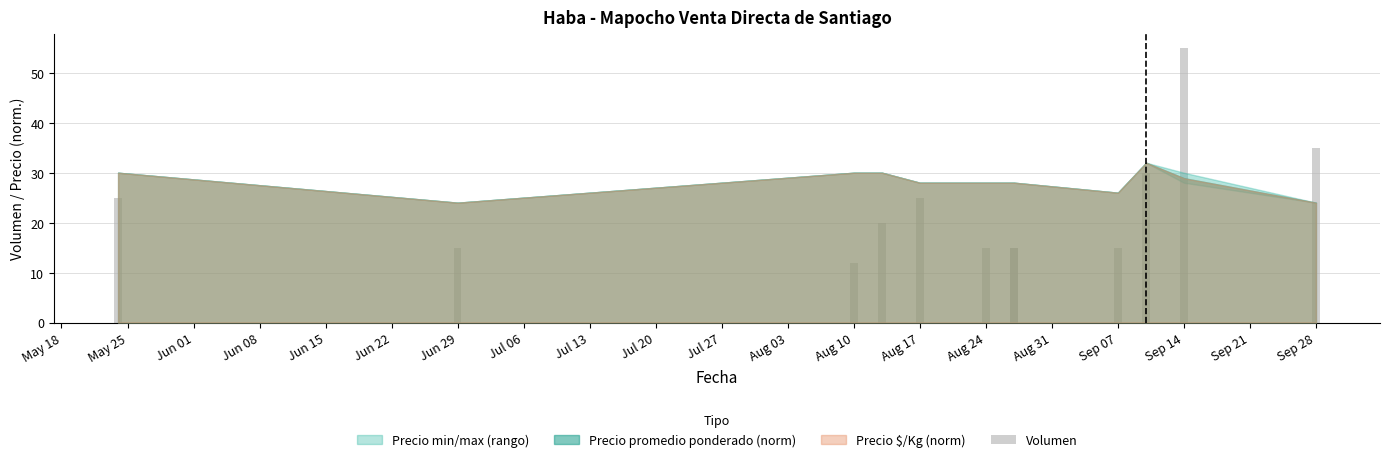

What is the value of the 2nd bar from the left?

15